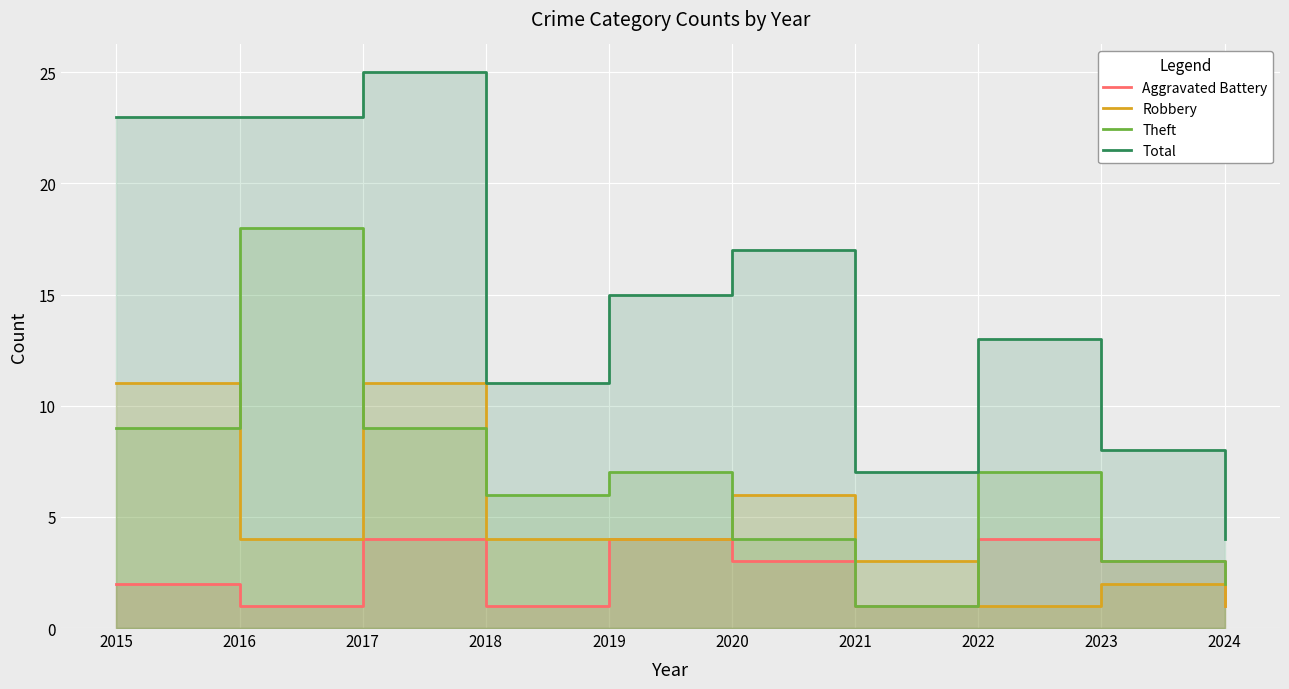

Is it true that Aggravated Battery equals 4 at 2020?

False